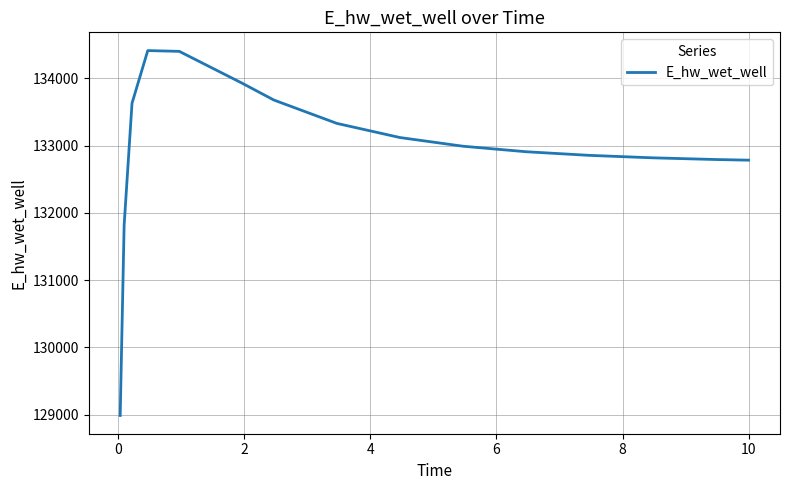

How many lines are shown in the chart?

1